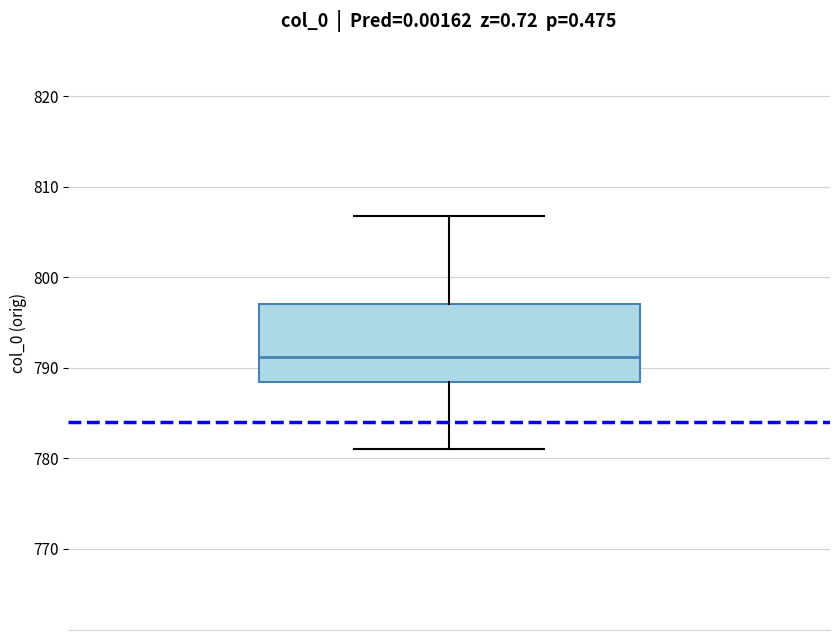

Read this box plot against the y-axis: the position of the median line, the range covered by the box, and the ends of both whiskers. The values are not printed on the chart, so give them approximately, as read against the axis.

median 791, box 788 to 797, whiskers 781 to 807